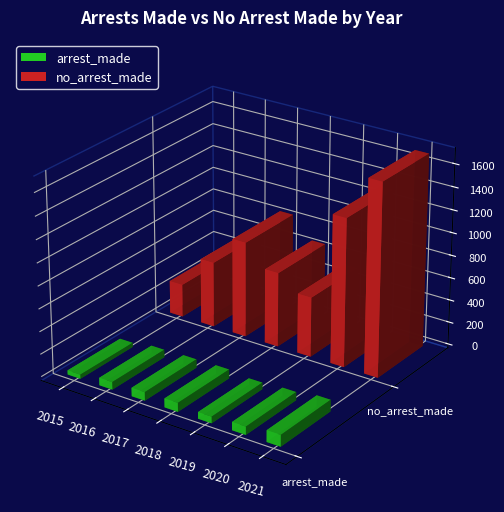

Reading left to right, extract all data points from this chart.

arrest_made: 2015=37	2016=67	2017=75	2018=79	2019=58	2020=72	2021=102
no_arrest_made: 2015=293	2016=581	2017=847	2018=662	2019=531	2020=1313	2021=1702